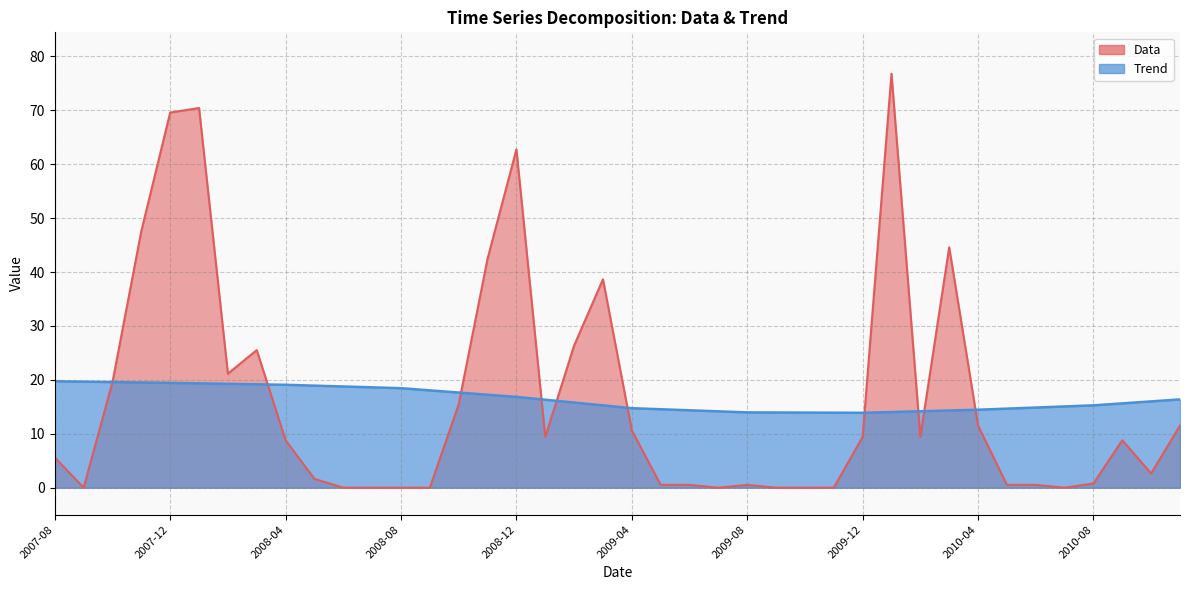

What is the label of the 4th point from the right?

2010-08